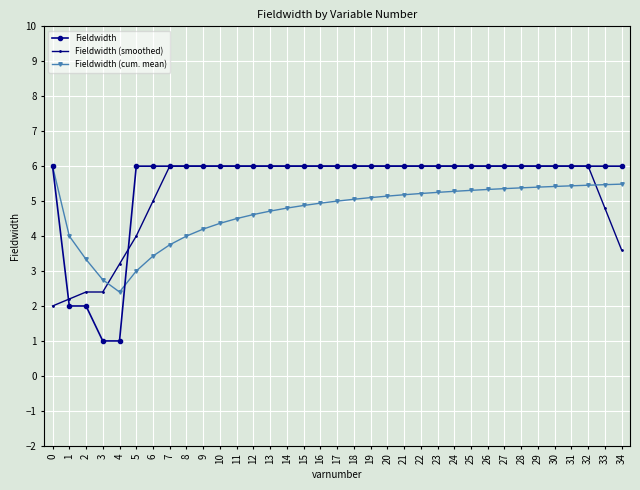

How many intersections are there between Fieldwidth (smoothed) and Fieldwidth (cum. mean)?

2